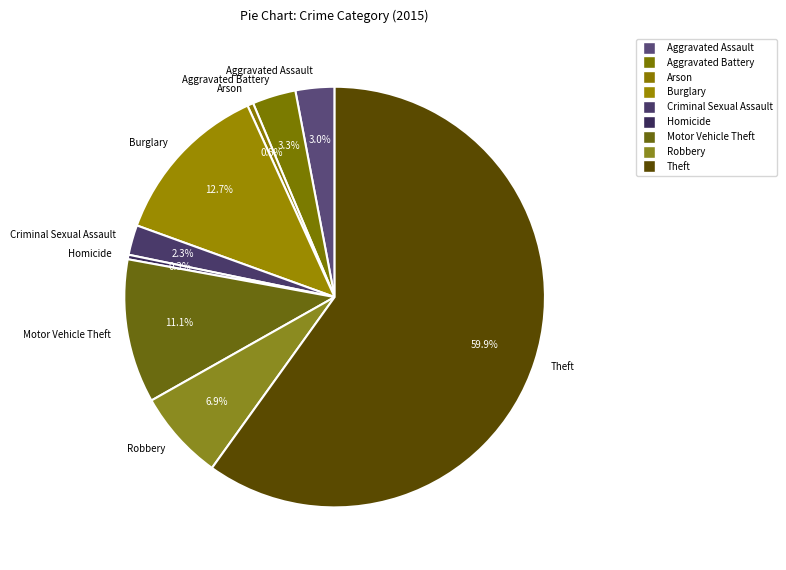

What is the largest slice in the pie chart?

Theft